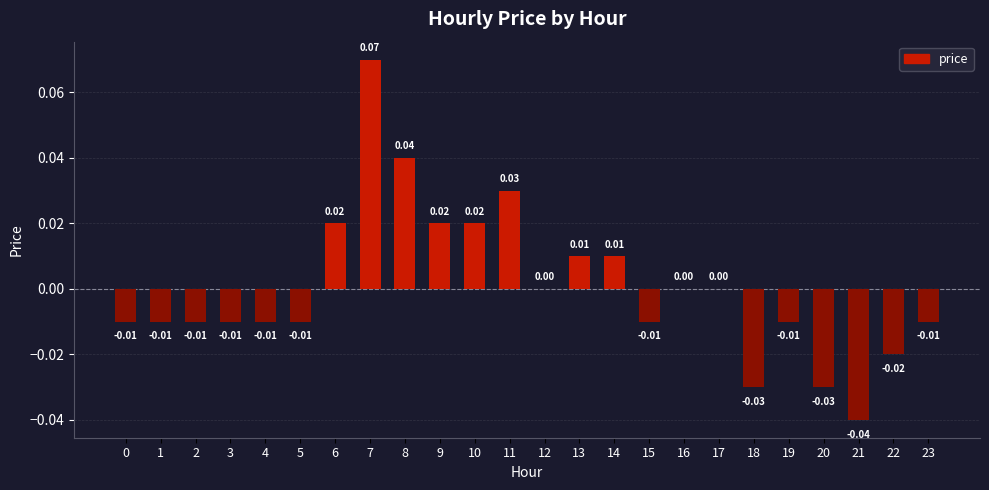

Are the bars grouped side by side (vs. stacked)?

No